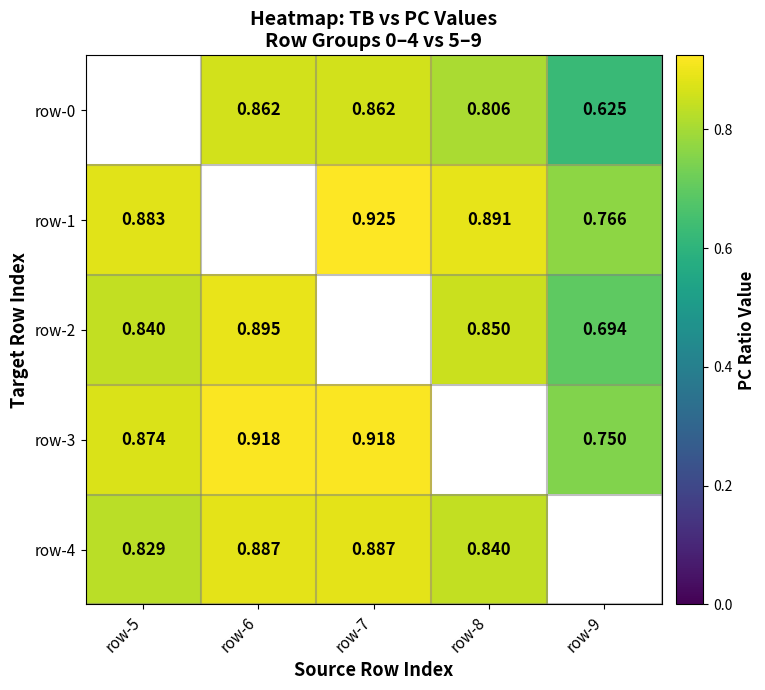

Is the value of row-4 at row-7 greater than the value of row-3 at row-9?

Yes